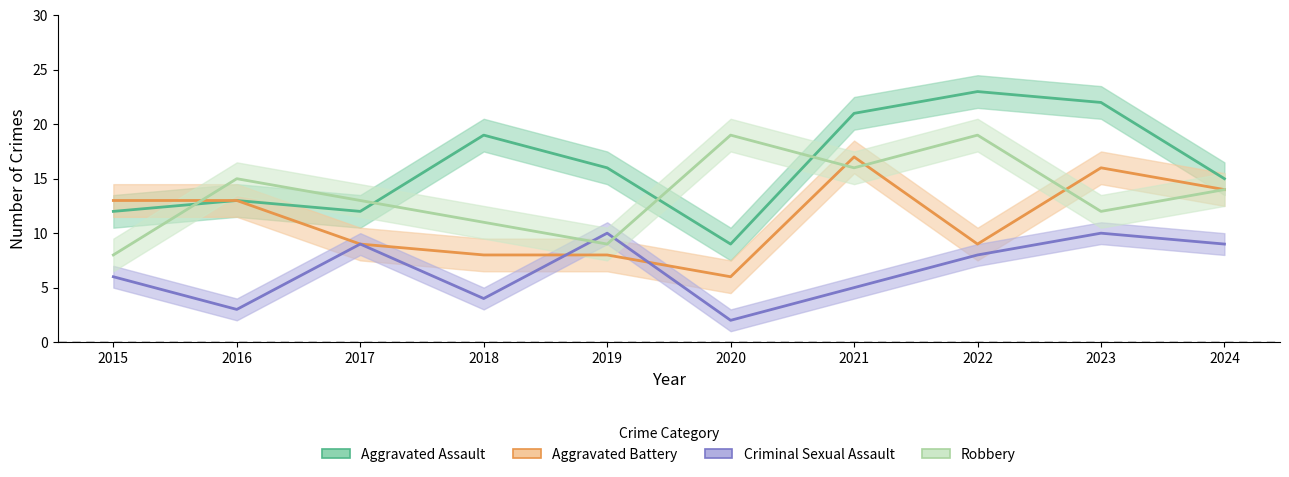

Count the number of categories in the chart.

10